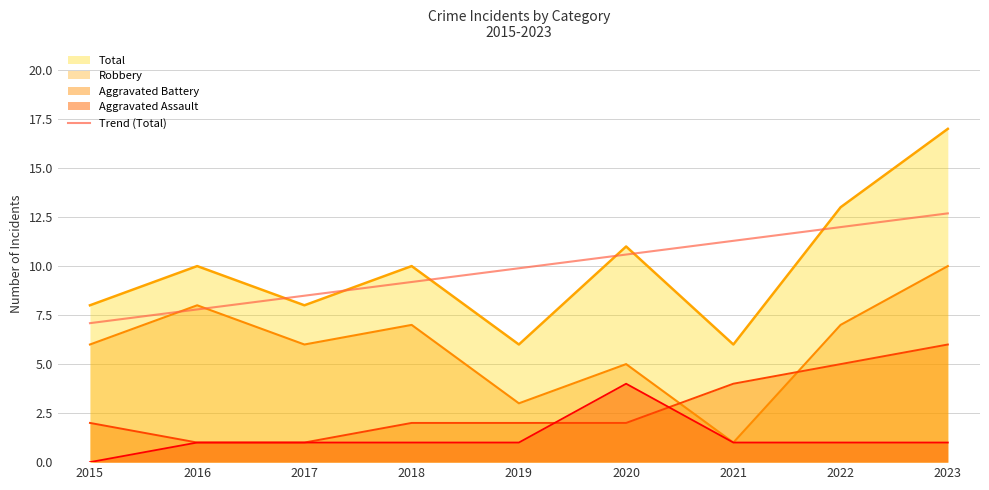

What is the maximum value for Robbery?

10.0